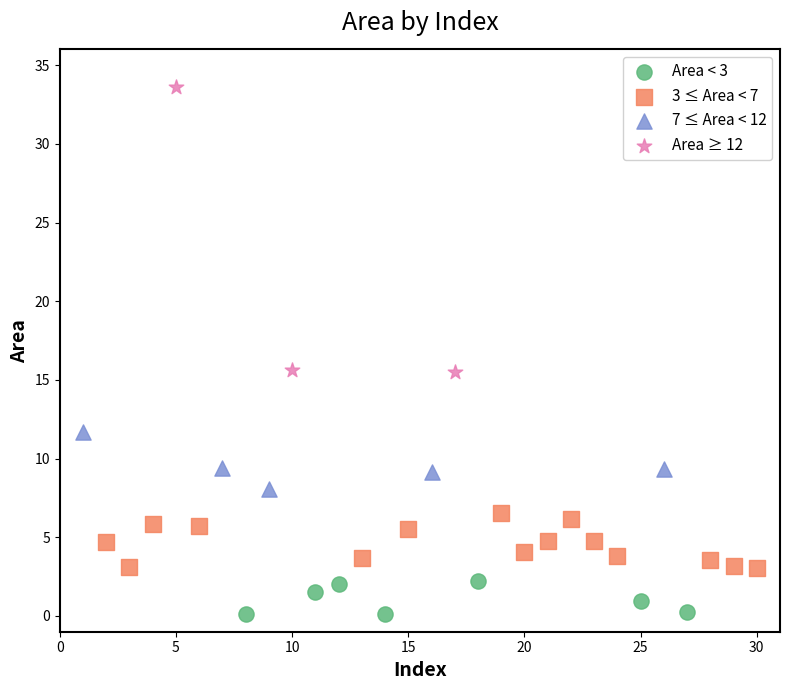

Which series reaches the minimum Y coordinate?

Area < 3